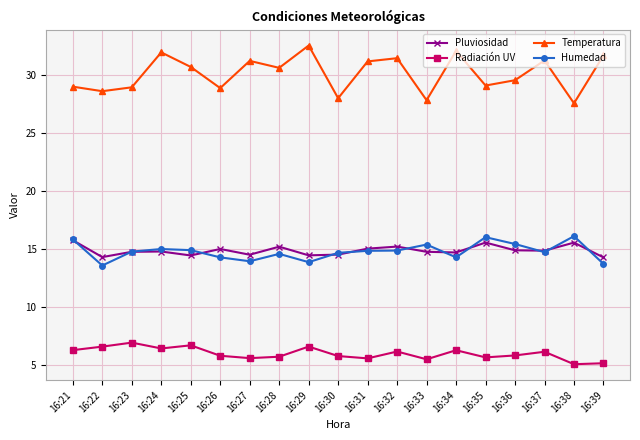

What is the minimum value shown in the chart?

5.0